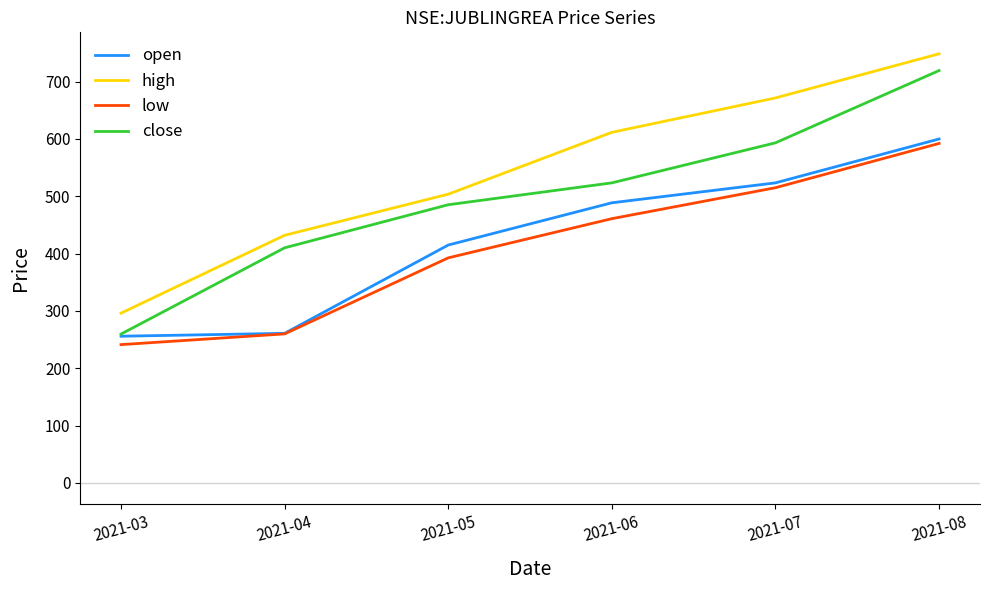

The value of open at 2021-06 is 488.7. True or false?

True